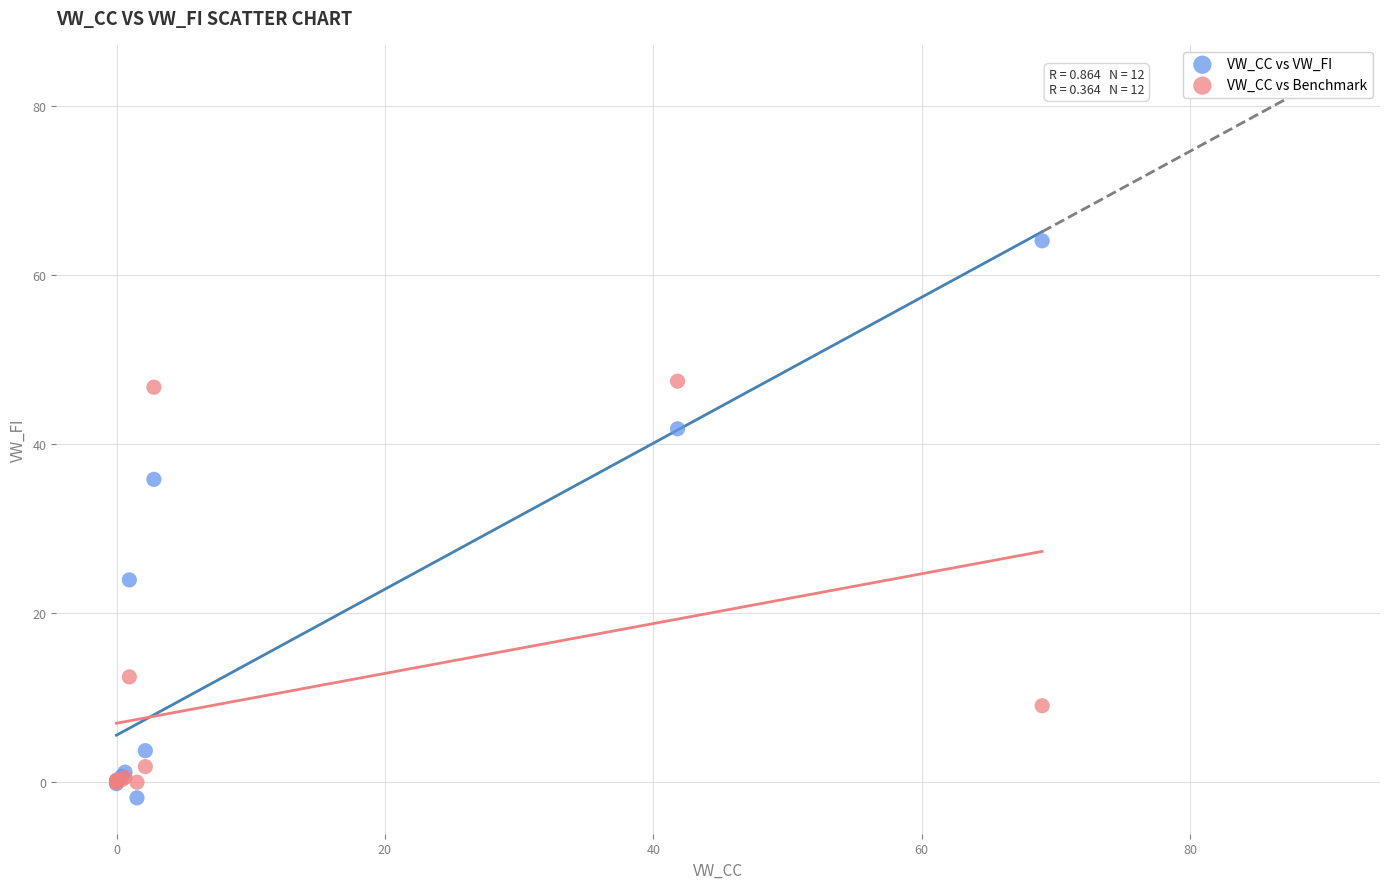

In the VW_CC vs VW_FI series, what Y value is closest to 31?

35.8